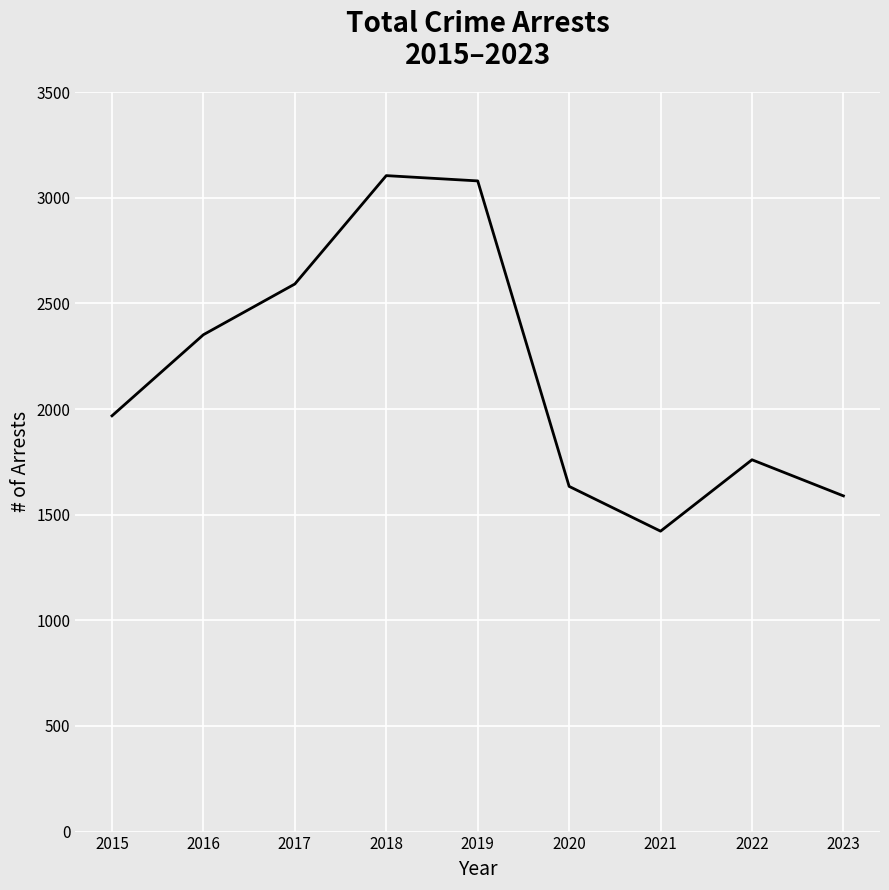

What value does the data have at 2016, to the nearest 10?

2350